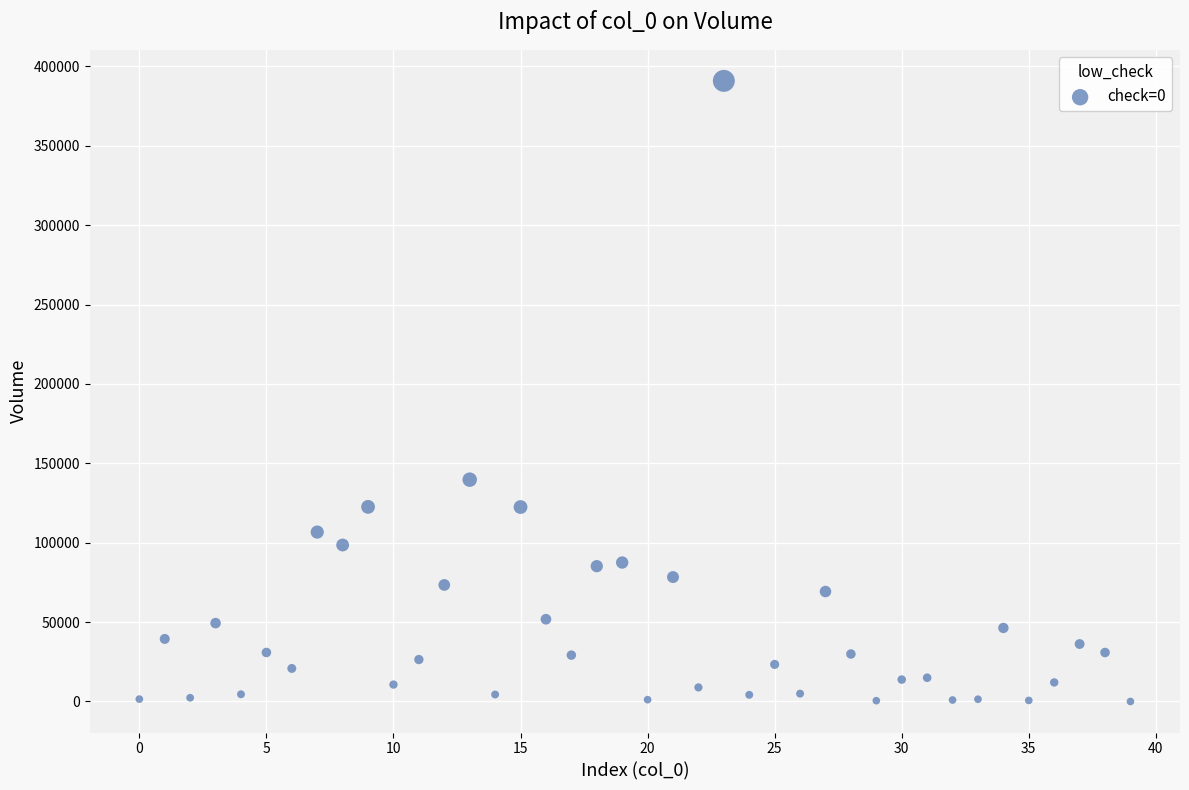

What is the range of Y values (max minus min)?

390918.3